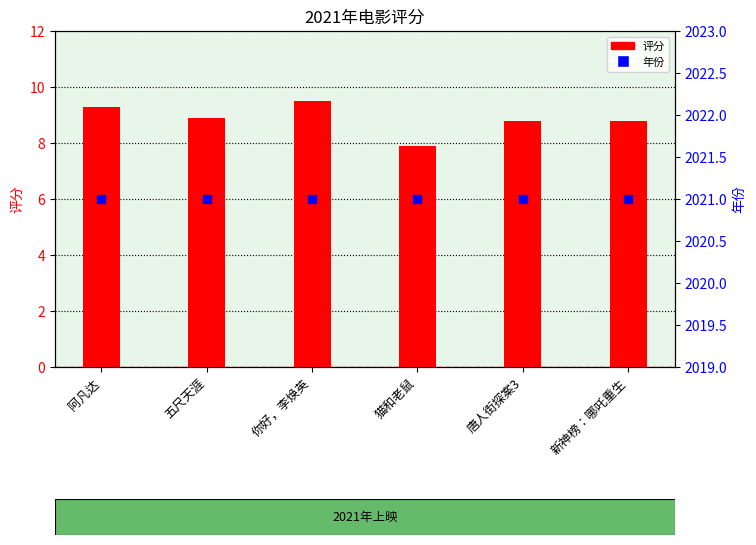

What are all the series names shown in the legend?

评分, 年份